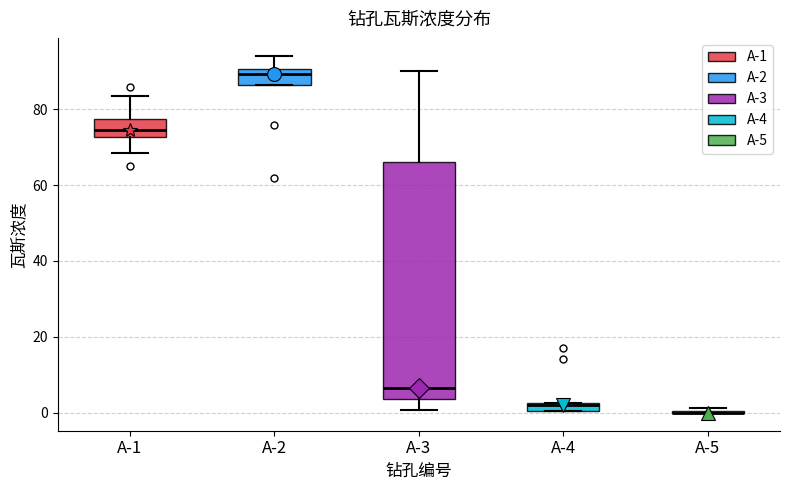

Comparing the boxes themselves (not the whiskers), which one is the tallest?

A-3